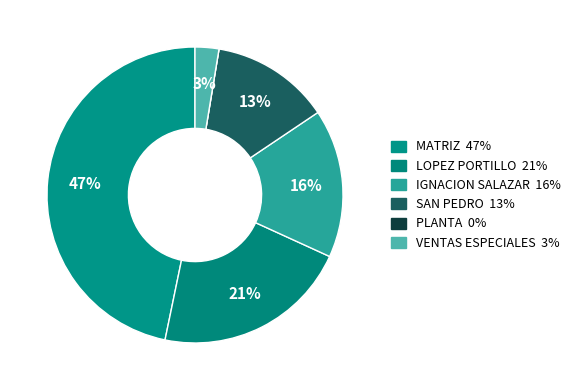

True or false: IGNACION SALAZAR accounts for 23% of the total.

False